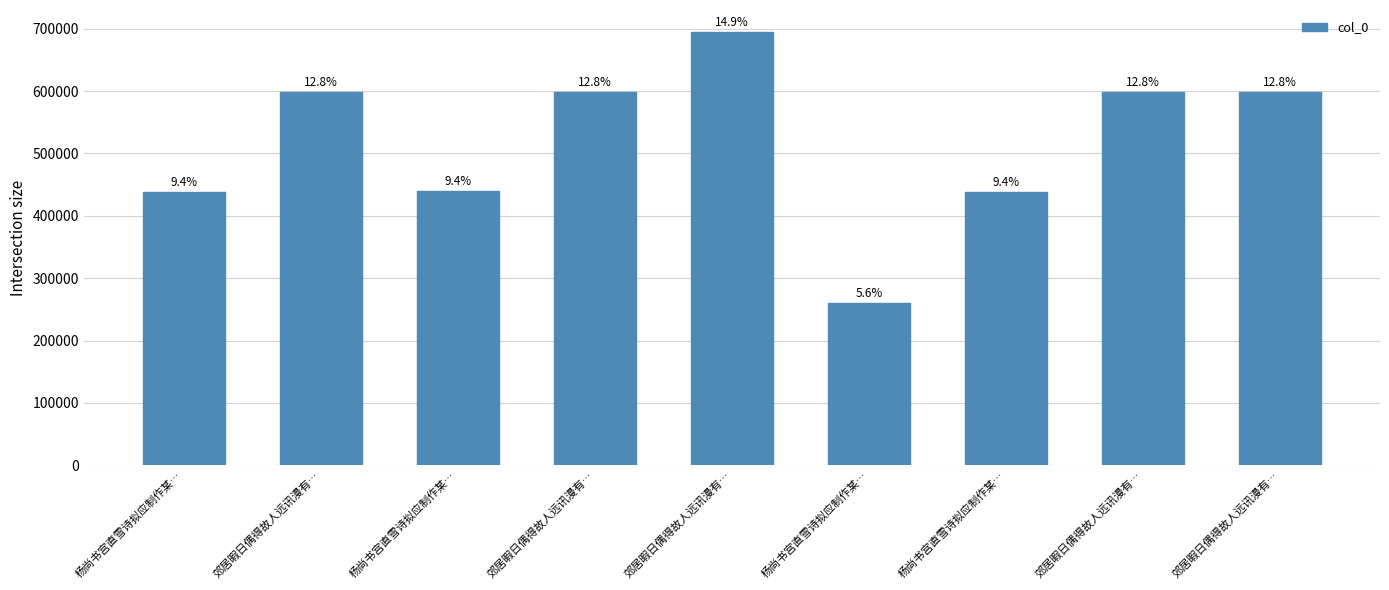

Reading right to left, list all the values displayed in this chart.

597990	597988	437512	259641	695087	597987	439476	597989	437511